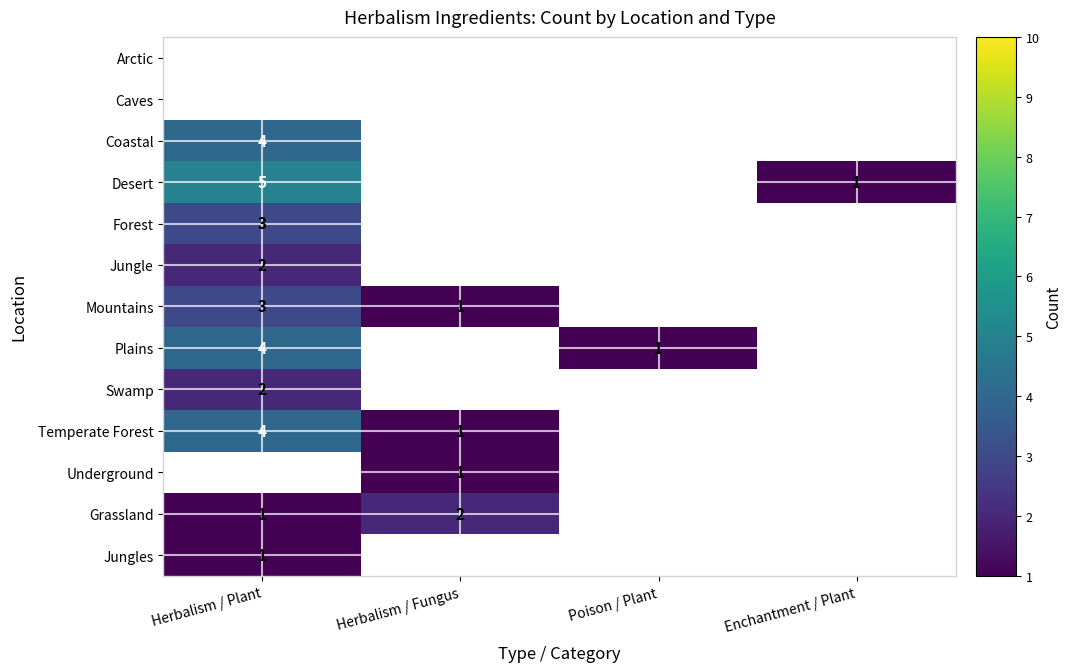

The Grassland series shows 1 at Herbalism / Plant. True or false?

True